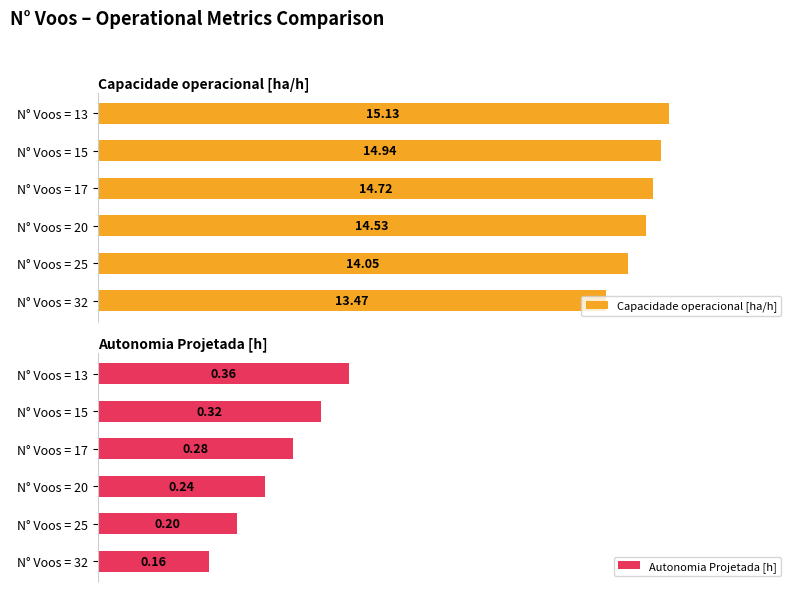

What is the difference between the Autonomia Projetada [h] values at 0 and 5?

0.2